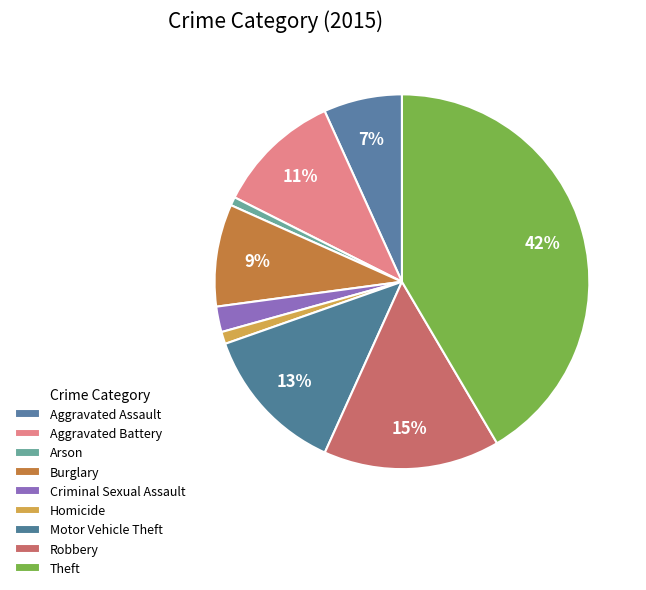

Does Robbery account for over 50% of the chart?

No